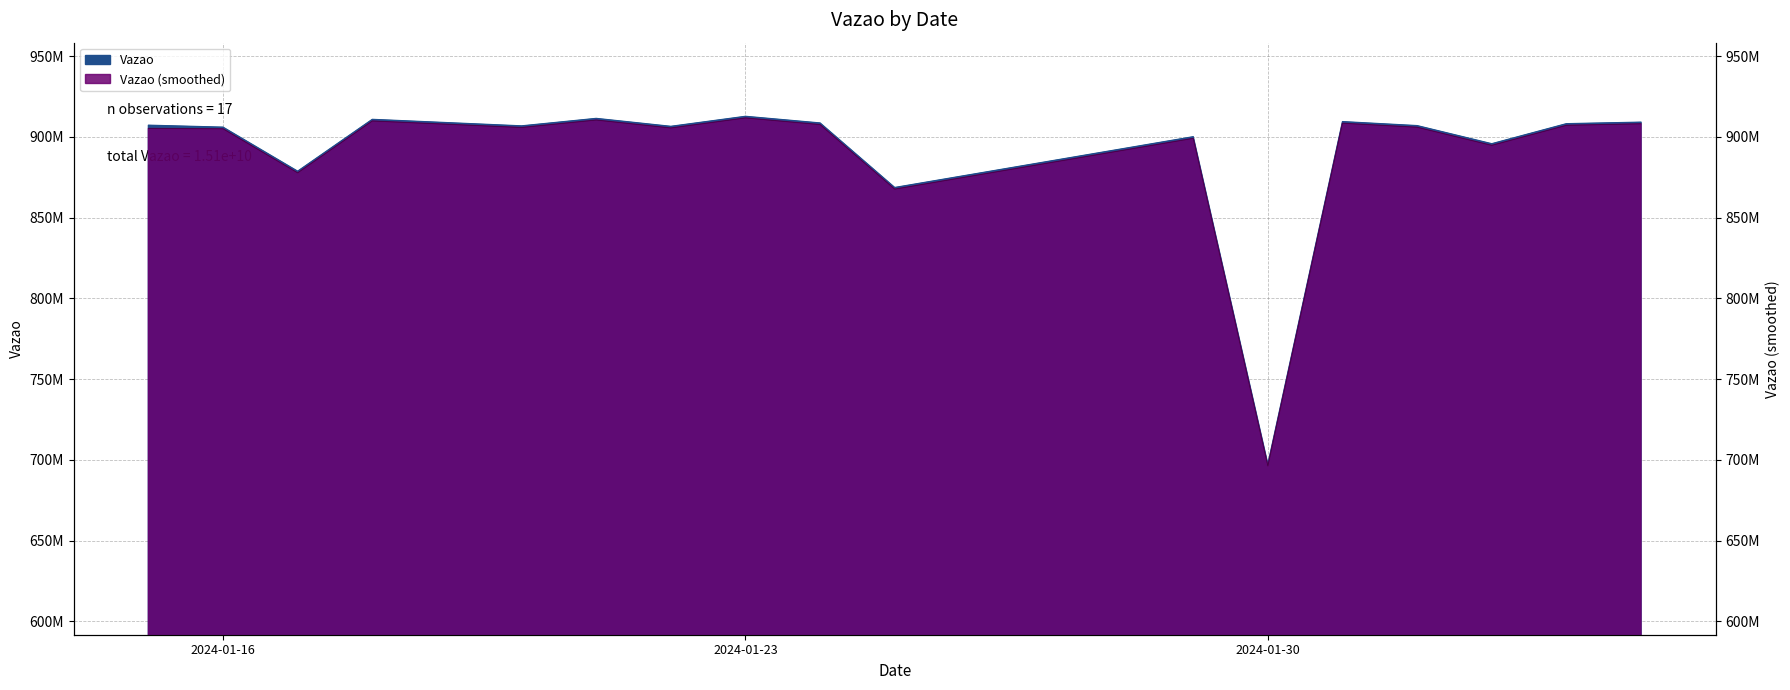

What is the maximum value for Vazao?

912727165.0